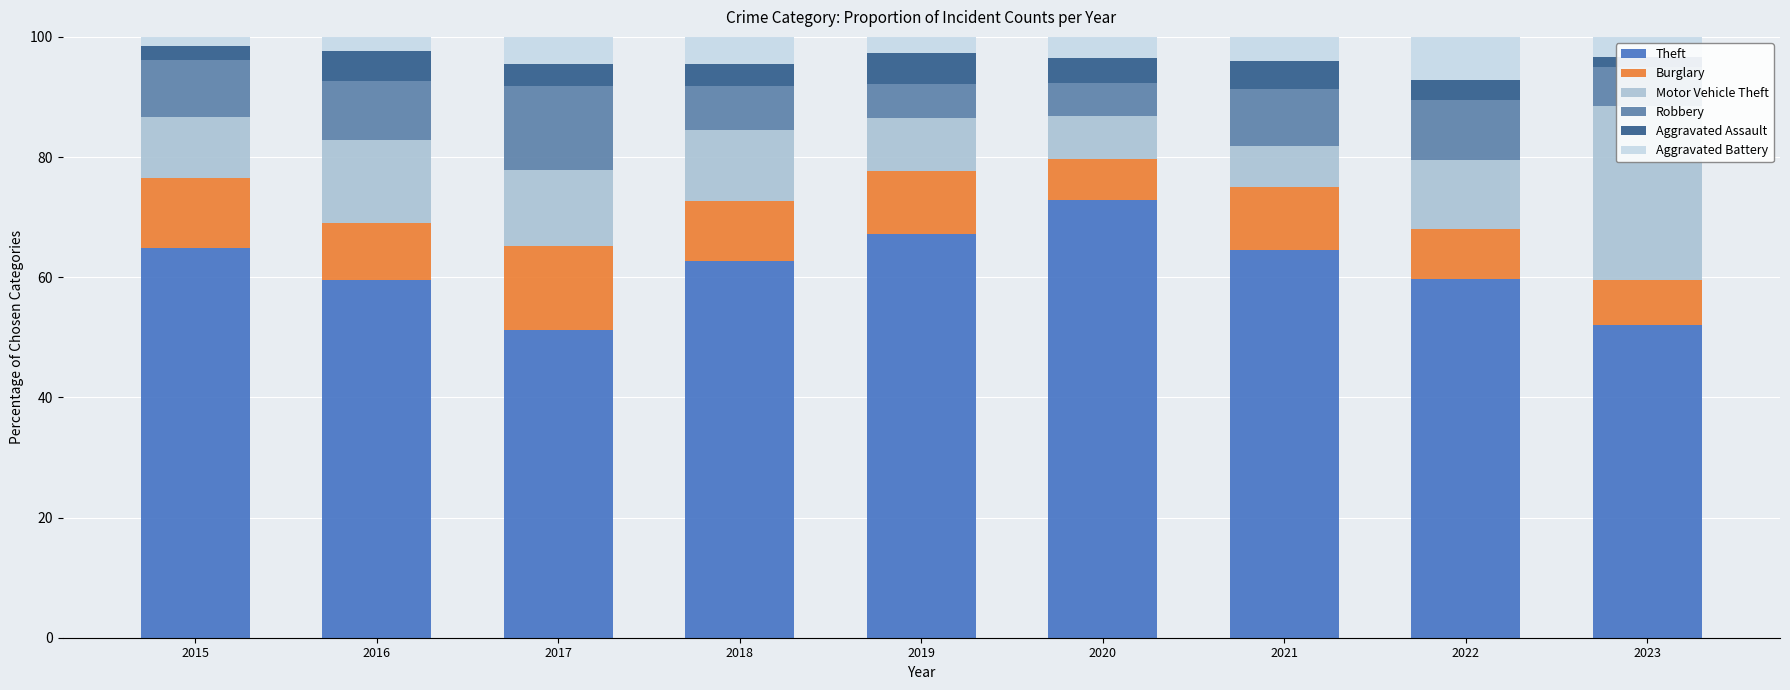

How many bars are there in each group?

6